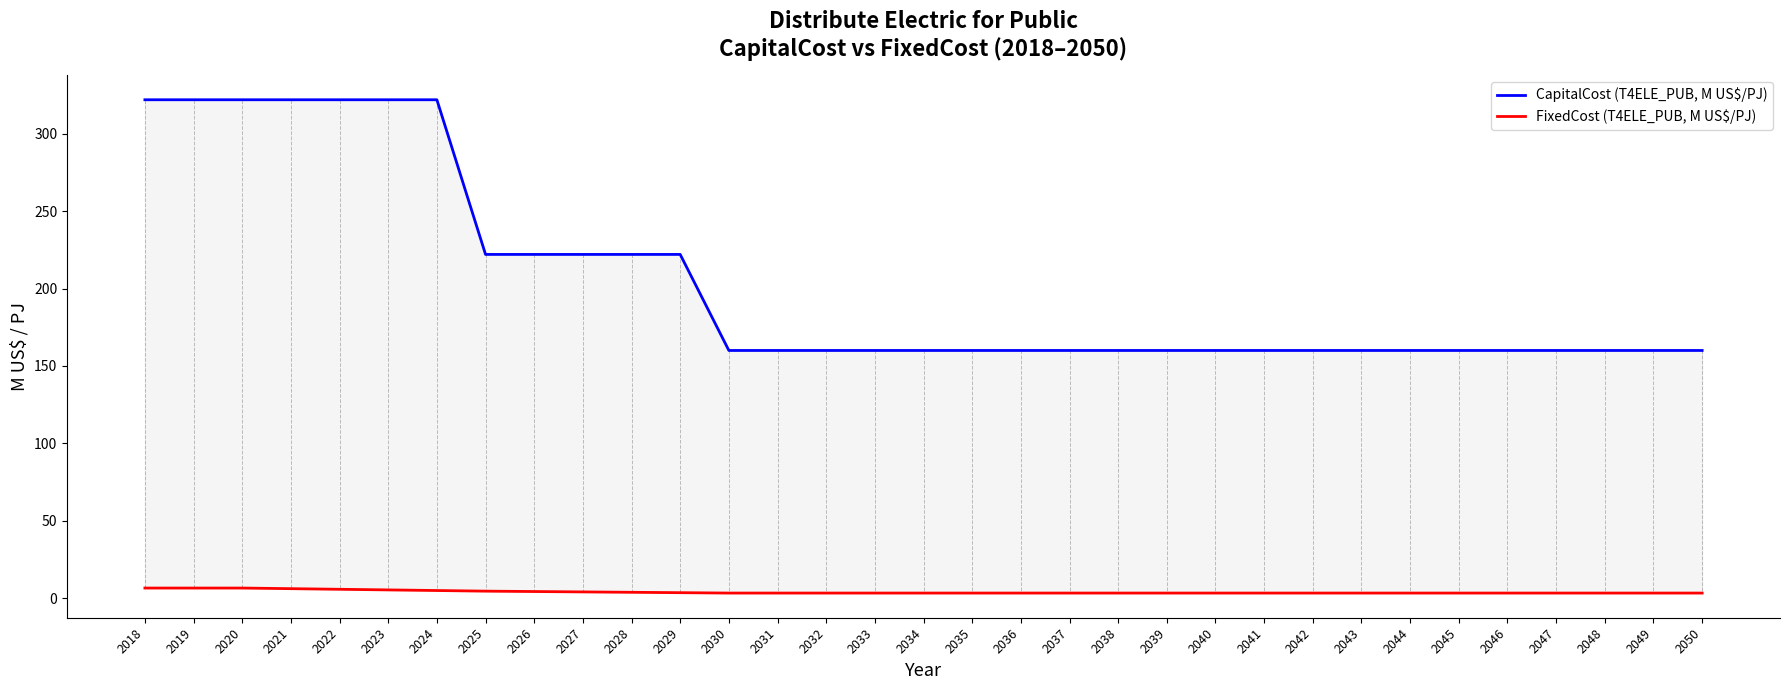

Which series changed the most between 2032 and 2033?

CapitalCost (T4ELE_PUB, M US$/PJ)